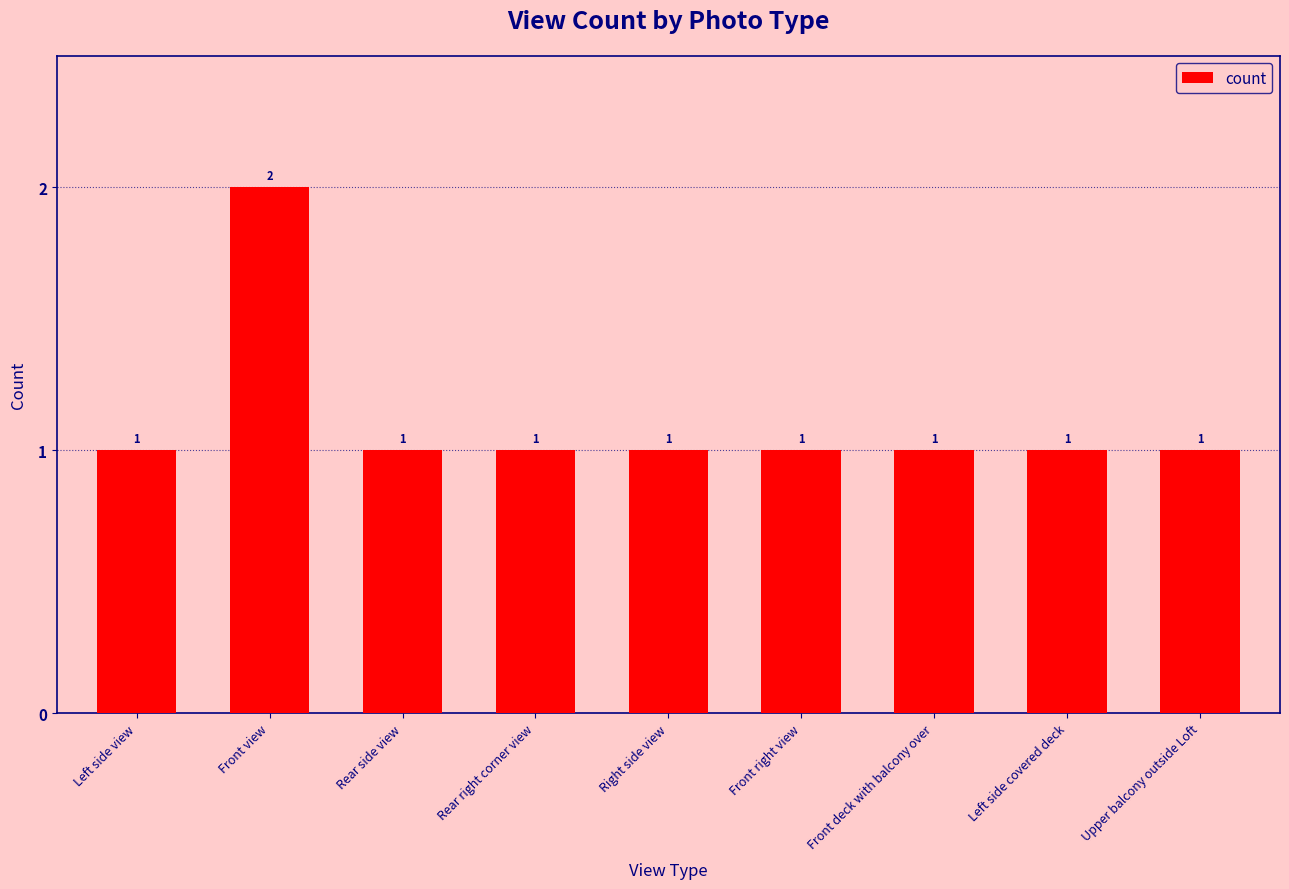

What is the greatest value displayed?

2